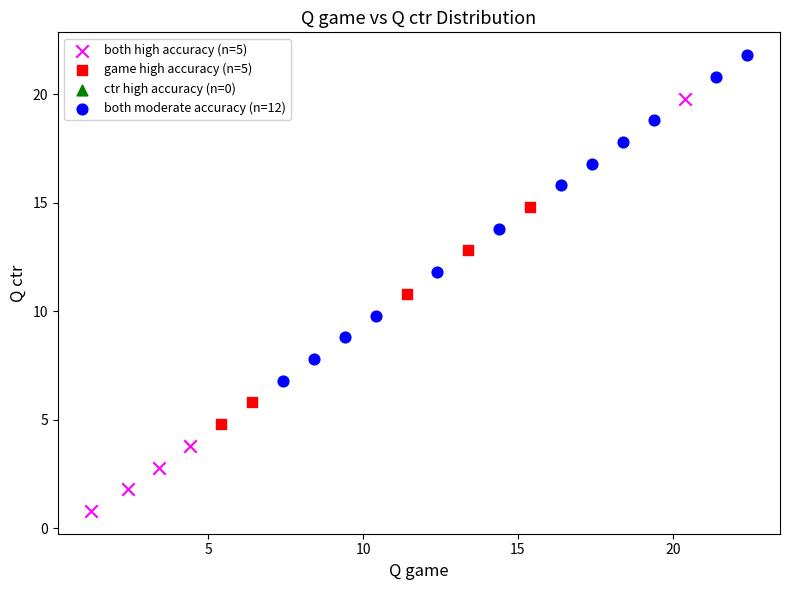

Which series has the largest Y range (max minus min)?

both high accuracy (n=5)